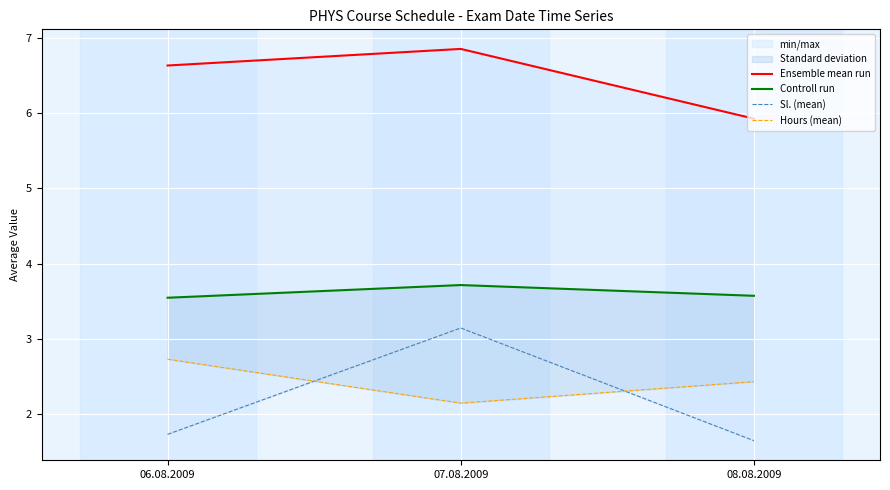

Reading left to right, transcribe all the data shown in this chart.

Ensemble mean run: 06.08.2009=6.6	07.08.2009=6.9	08.08.2009=5.9
Controll run: 06.08.2009=3.5	07.08.2009=3.7	08.08.2009=3.6
Sl. (mean): 06.08.2009=1.7	07.08.2009=3.1	08.08.2009=1.6
Hours (mean): 06.08.2009=2.7	07.08.2009=2.1	08.08.2009=2.4